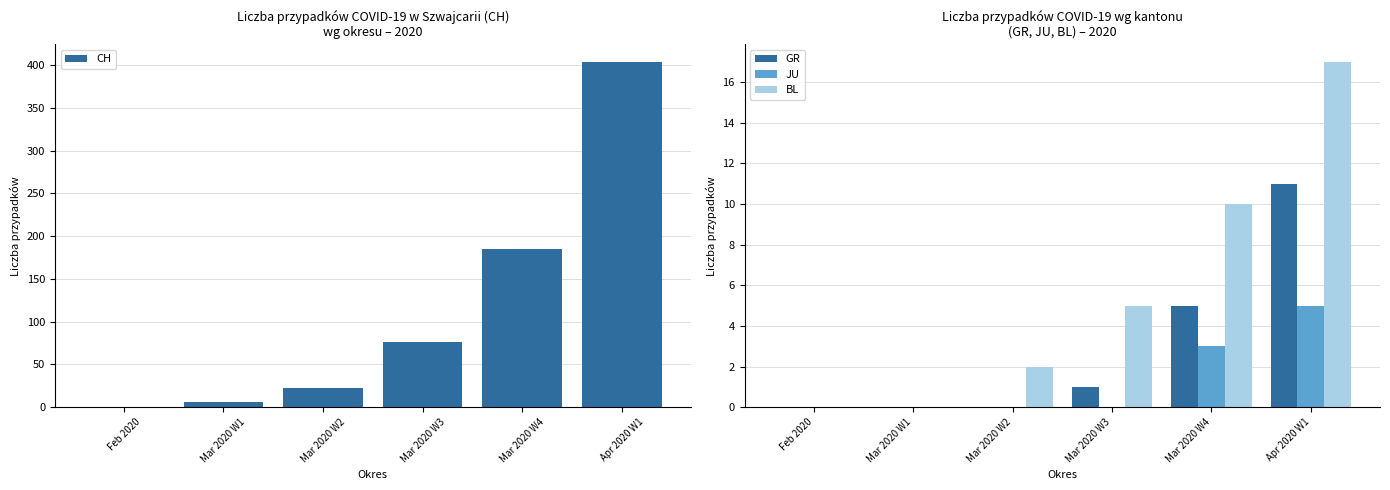

At how many categories does at least one series exceed 13?

4